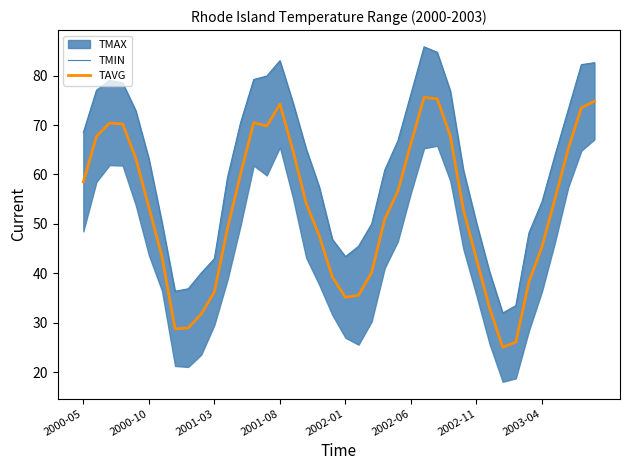

Is it true that TAVG equals 53.4 at 2000-10?

True